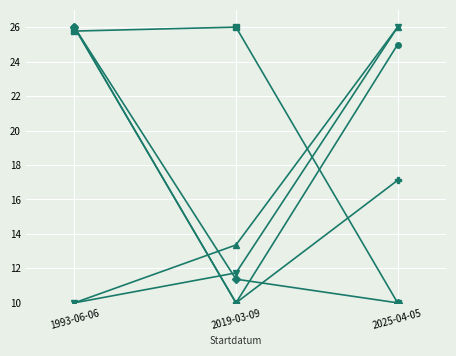

Count the number of categories in the chart.

3